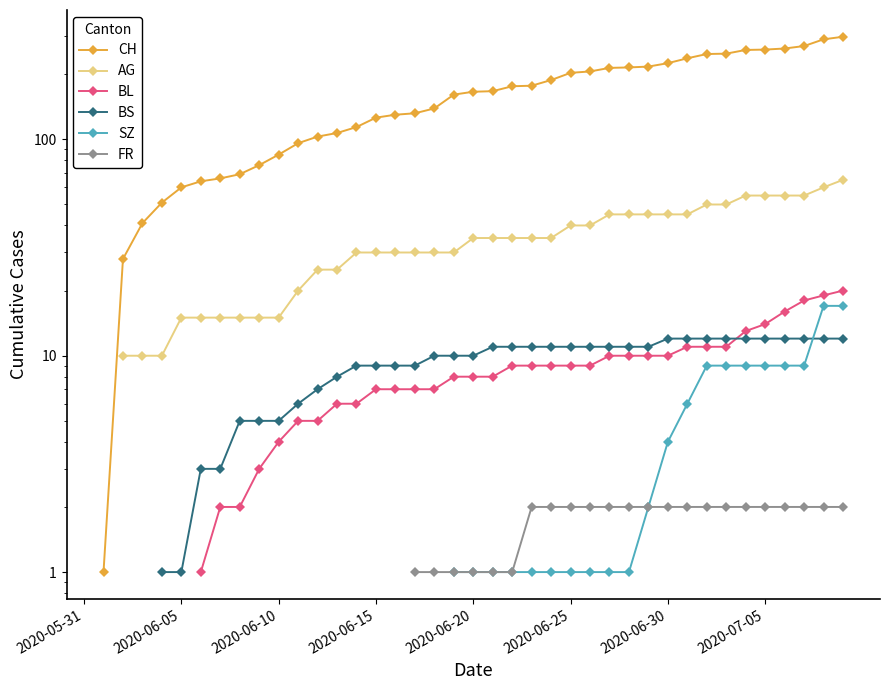

What is the total value across all series at 2020-07-05?

352.0